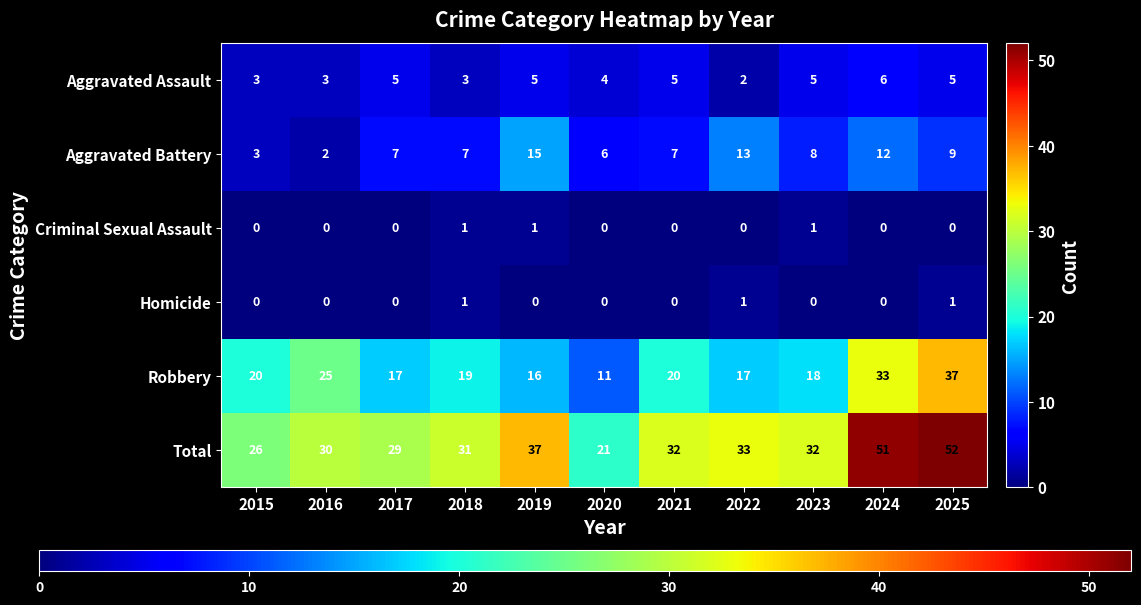

Which series has the largest total across all categories?

Total